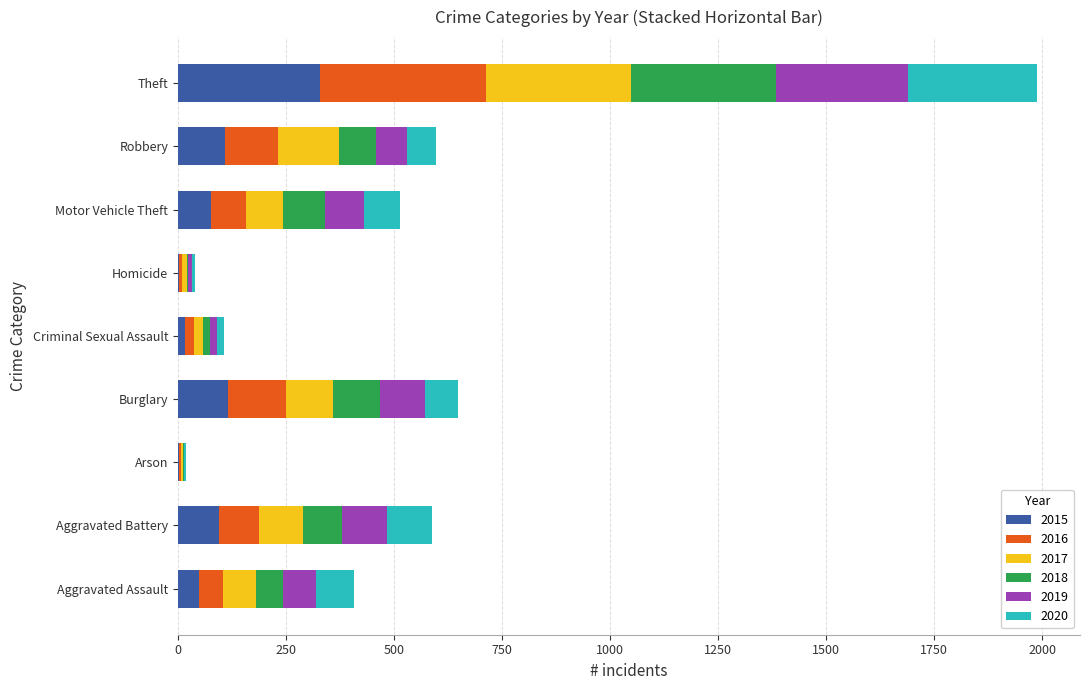

Count the number of data series in this chart.

6